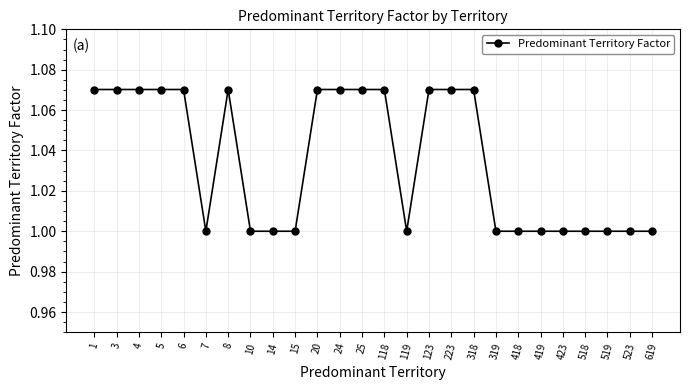

How many series are shown in this chart?

1